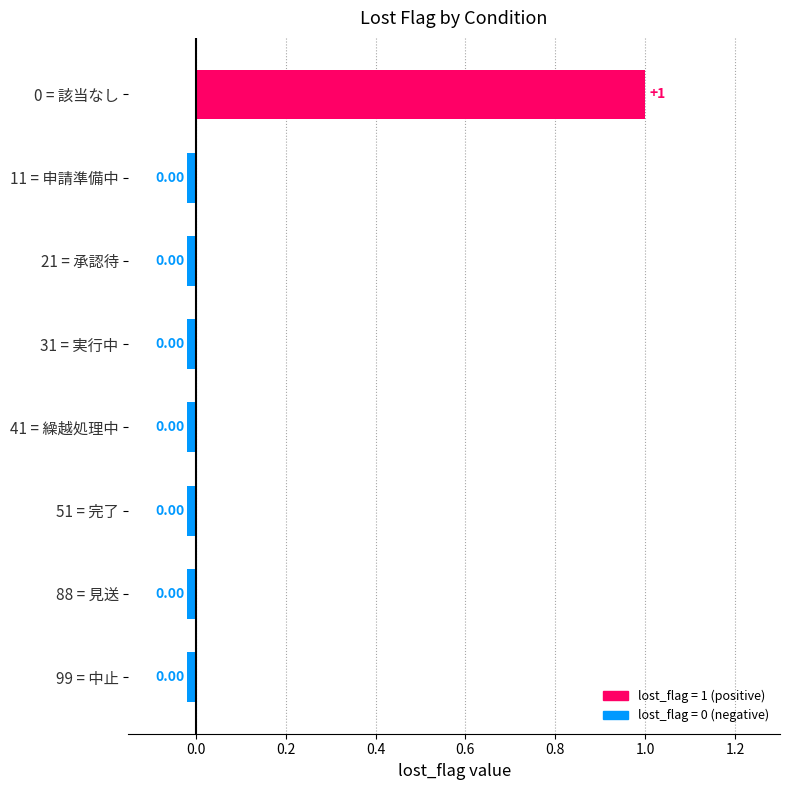

Count the number of data series in this chart.

1